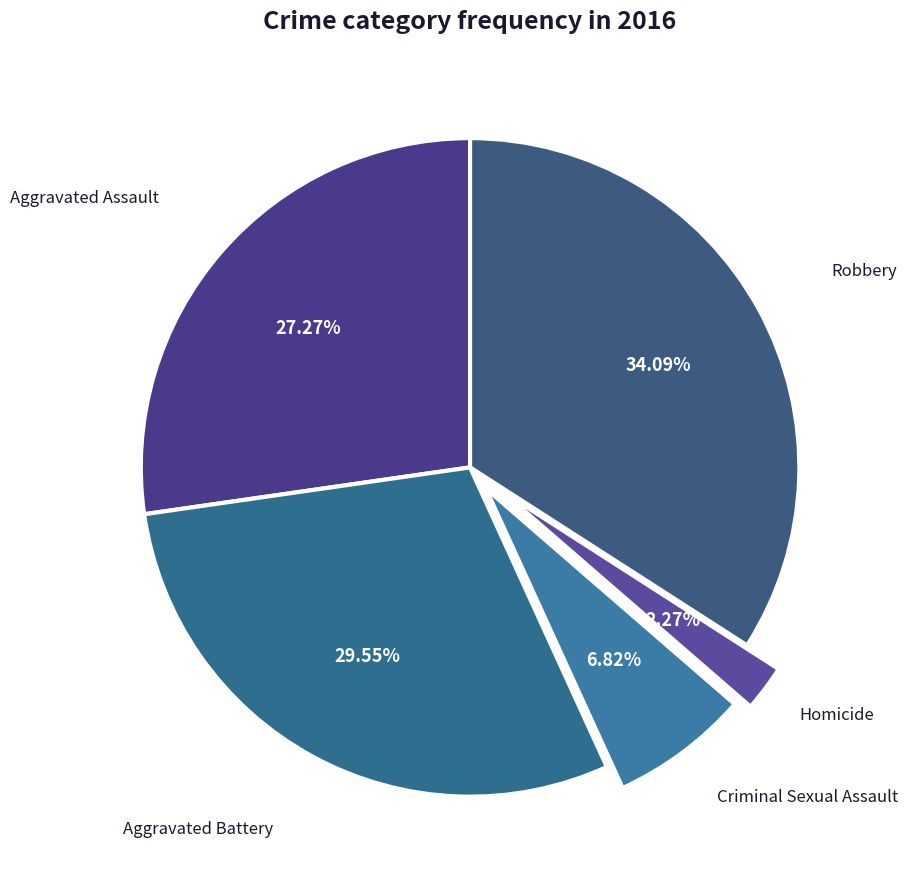

Which has a higher value, Homicide or Aggravated Battery?

Aggravated Battery